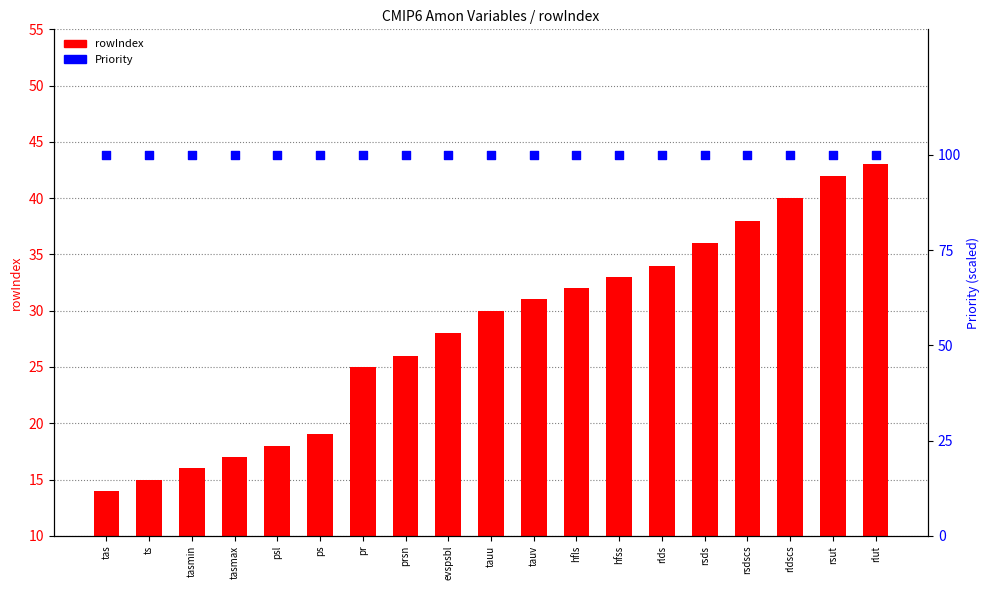

Which series has the largest Y range (max minus min)?

rowIndex